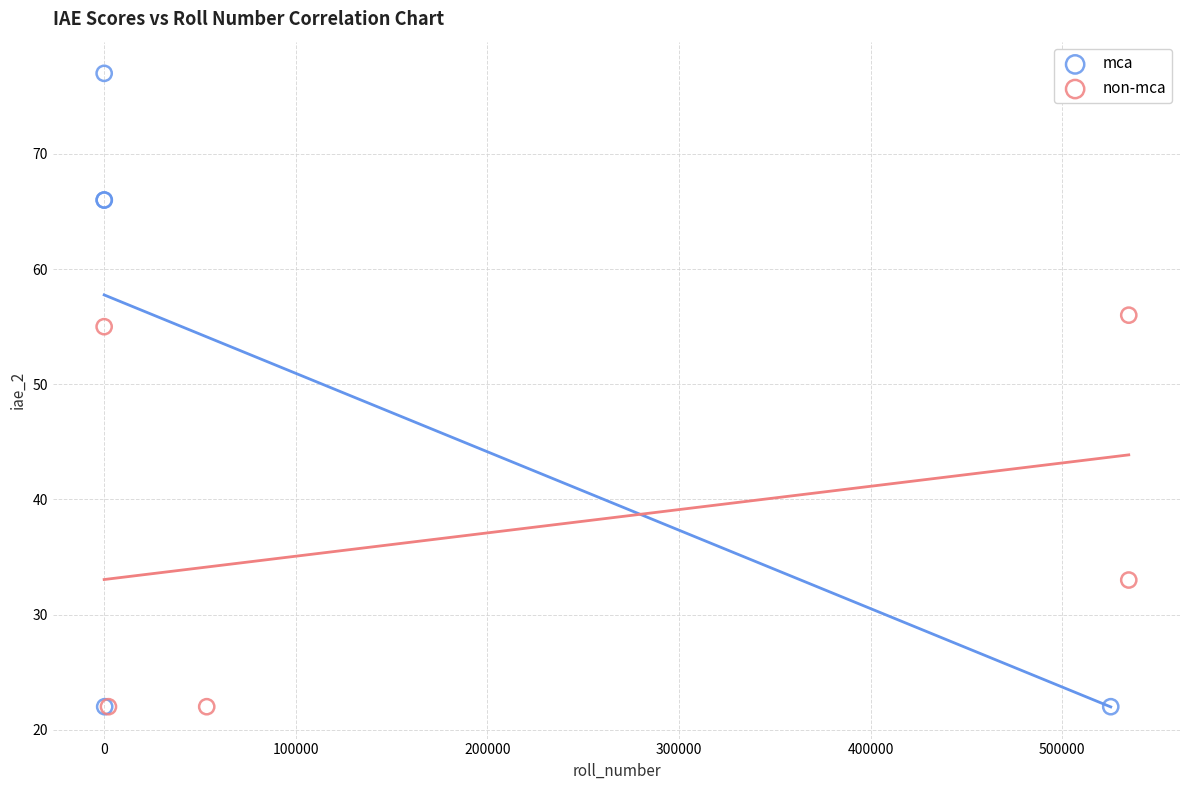

Which series has the widest spread of Y values?

mca